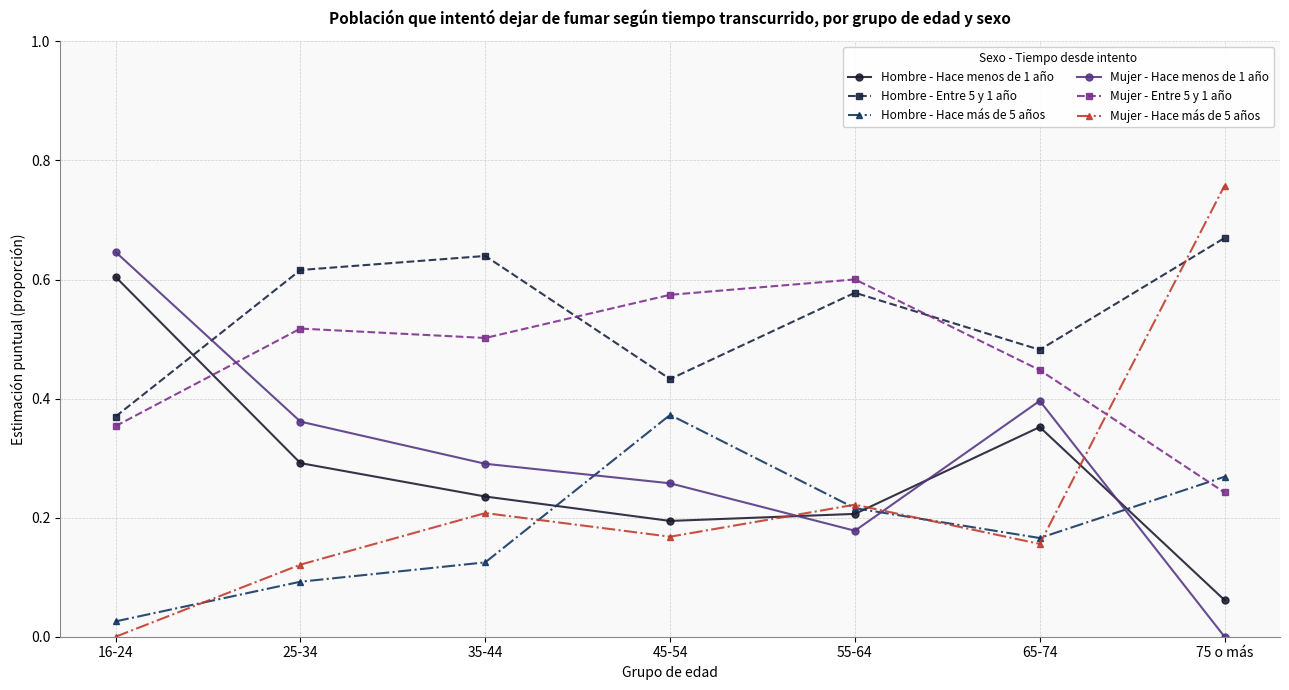

What is the label of the 3rd point from the right?

55-64